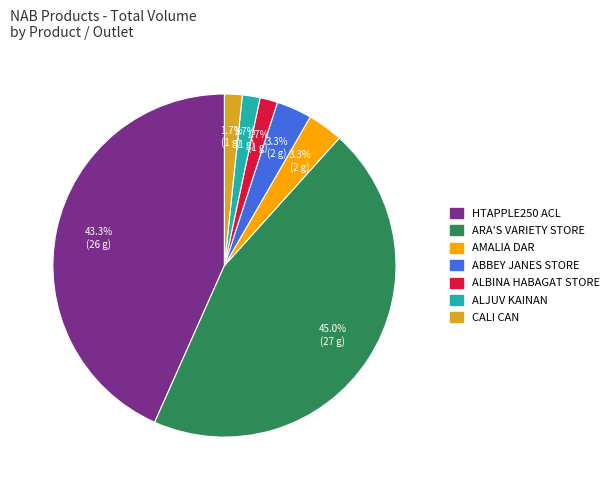

Is there any slice that represents more than half of the pie?

No